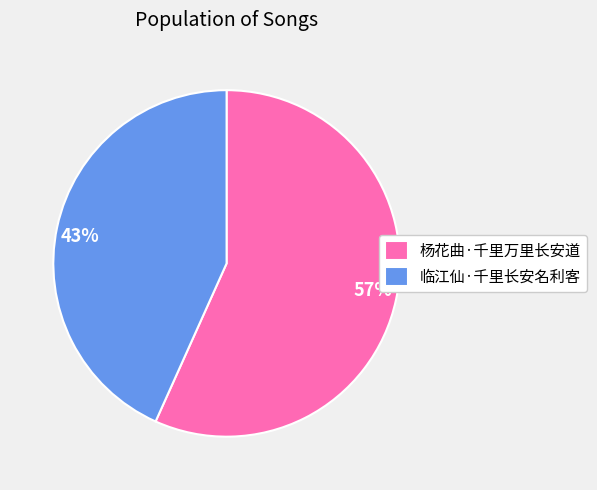

Which category has the smallest portion of the pie?

临江仙·千里长安名利客